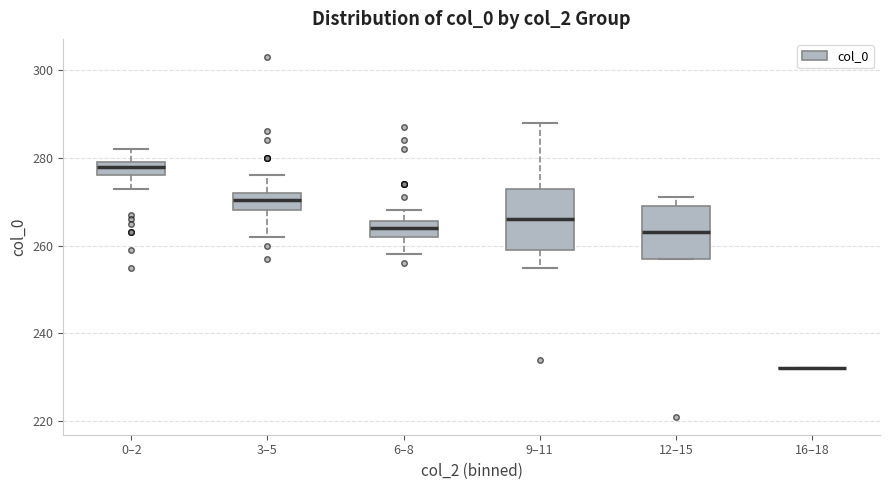

Reading left to right, transcribe this box plot: for each box, give where its median line is, the range the box spans, and where its two whiskers end, as read against the y-axis. The values are not printed on the chart, so give them approximately, as read against the axis.

0–2: median 278, box 276 to 280, whiskers 274 to 282
3–5: median 270, box 268 to 272, whiskers 262 to 276
6–8: median 264, box 262 to 266, whiskers 258 to 268
9–11: median 266, box 260 to 274, whiskers 256 to 288
12–15: median 264, box 258 to 270, whiskers 258 to 272
16–18: box collapsed to a line at 232, whiskers 232 to 232